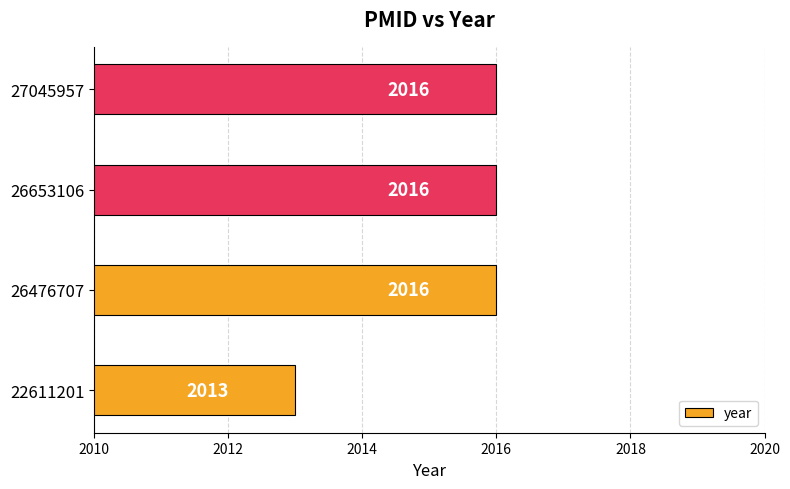

Is it true that the value at 27045957 is 2639?

False